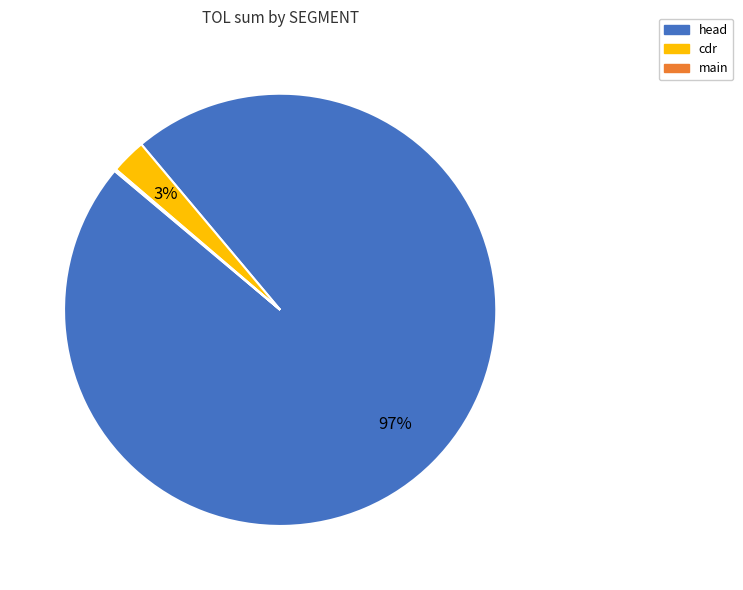

Which has a higher value, cdr or head?

head